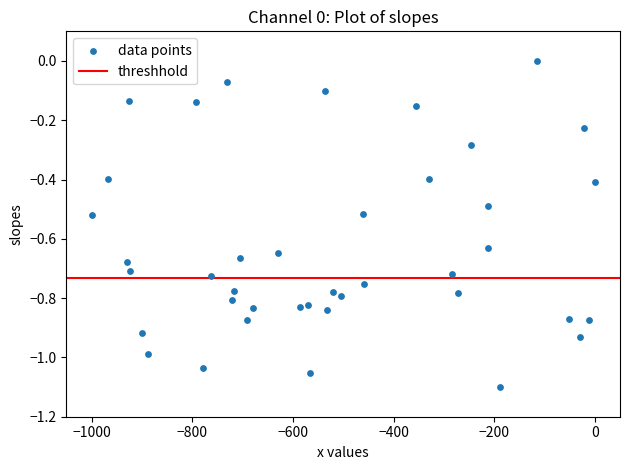

What is the range of Y values (max minus min)?

1.1